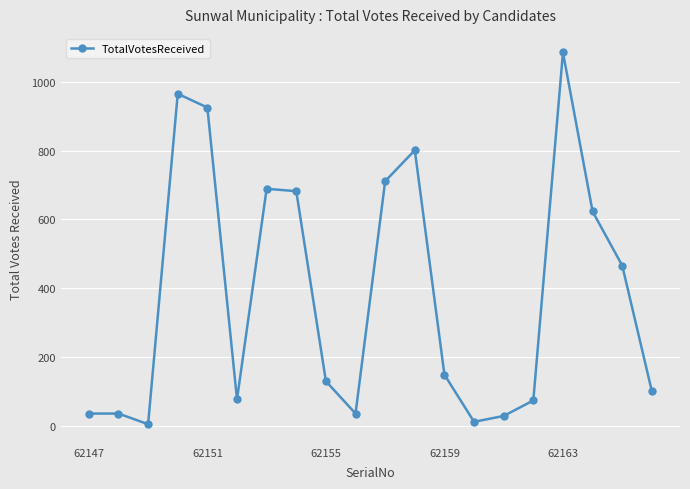

True or false: there are more than 1 points higher than both neighbors.

True